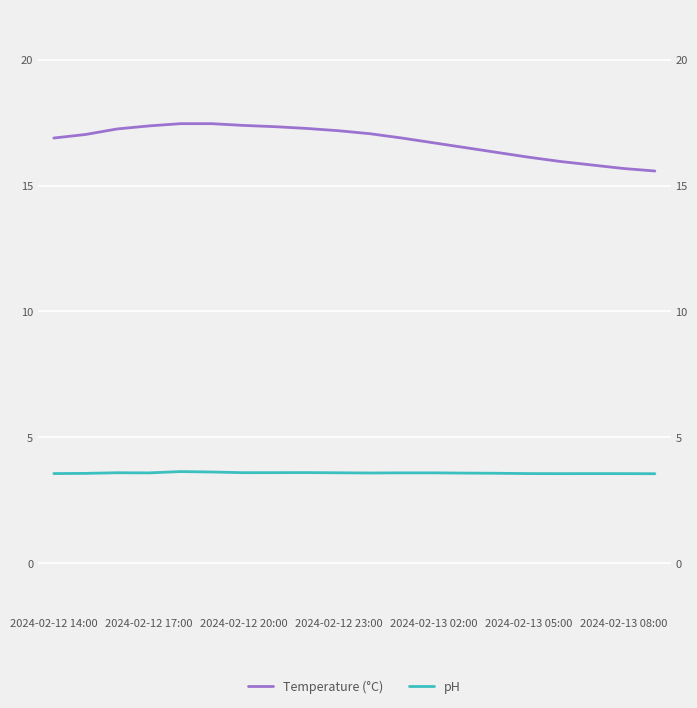

Rank the series by their average value, from highest to lowest.

Temperature (°C), pH